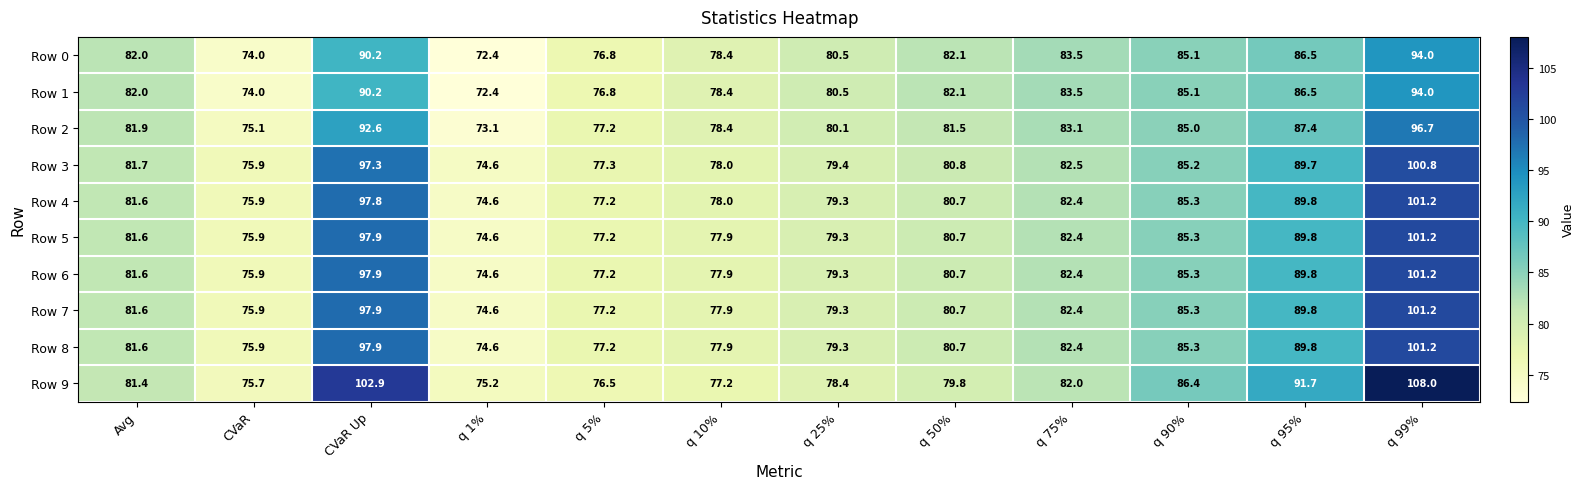

At which label does Row 9 first exceed 81?

Avg